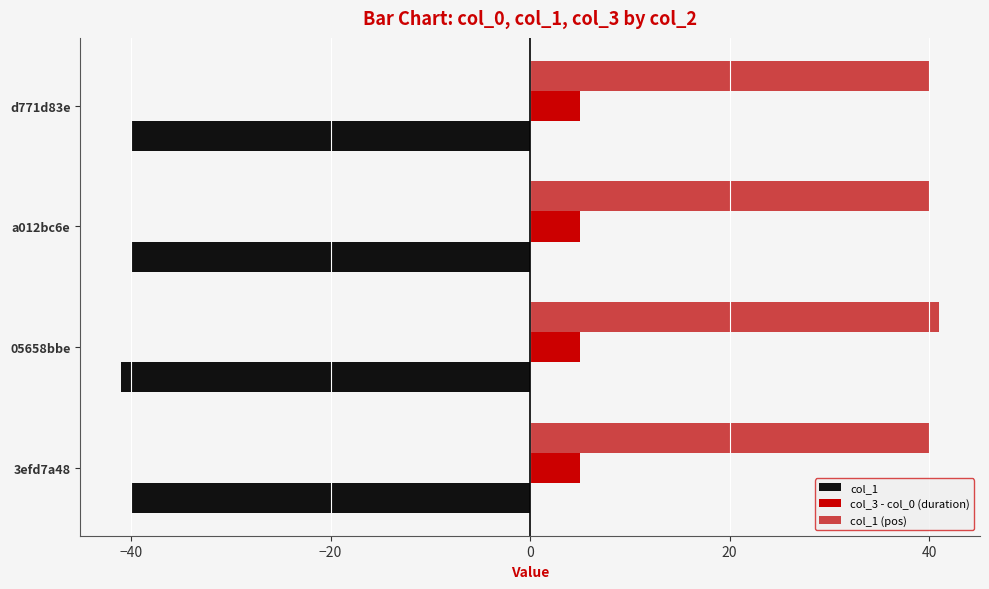

True or false: col_3 - col_0 (duration) has a value of 5.0 at a012bc6e.

True